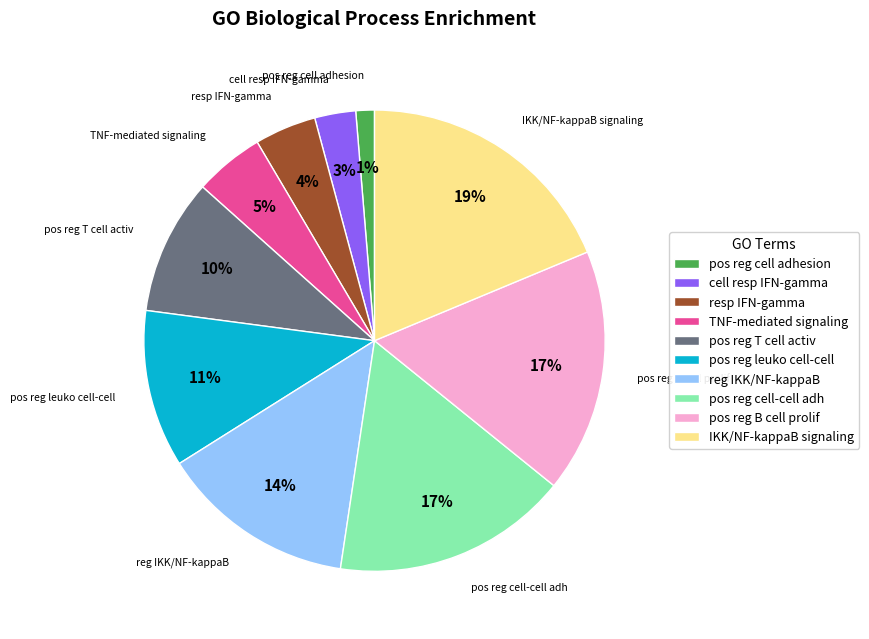

Is there a majority slice in this chart?

No